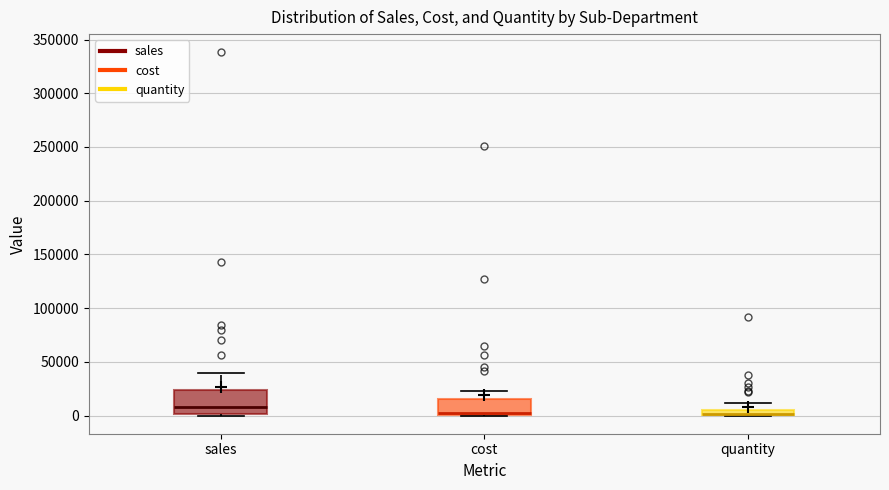

Where does the median line of the box for sales sit on the y-axis? The values are not printed on the chart, so give them approximately, as read against the axis.

10000